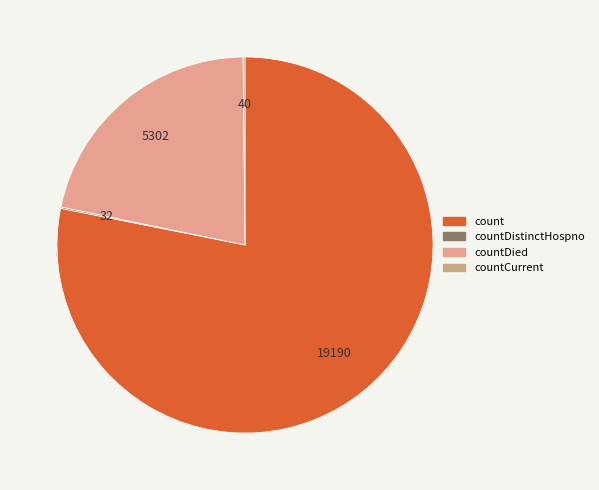

To the nearest percent, what portion does countDied represent?

22%